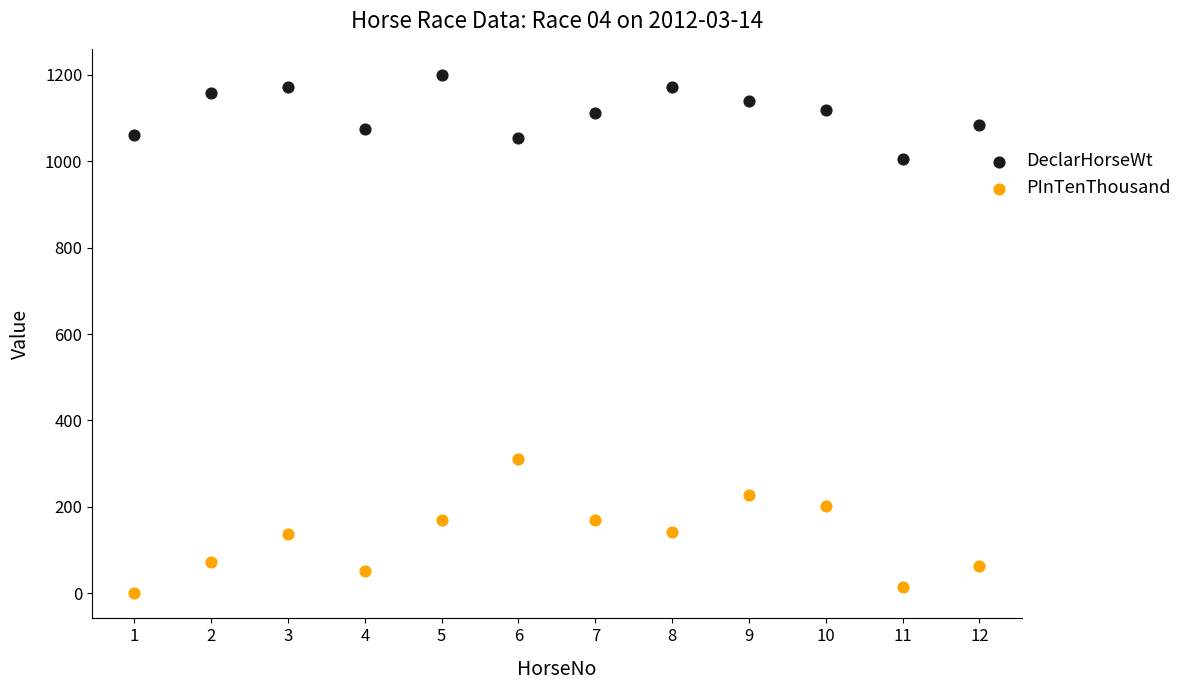

Across all data points, what is the range of Y values (max minus min)?

1198